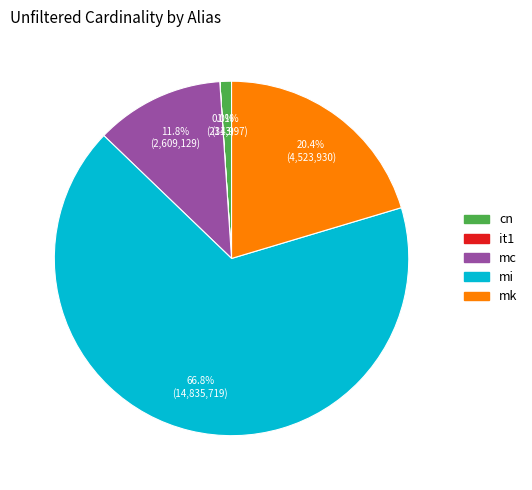

Between cn and mi, which is larger?

mi